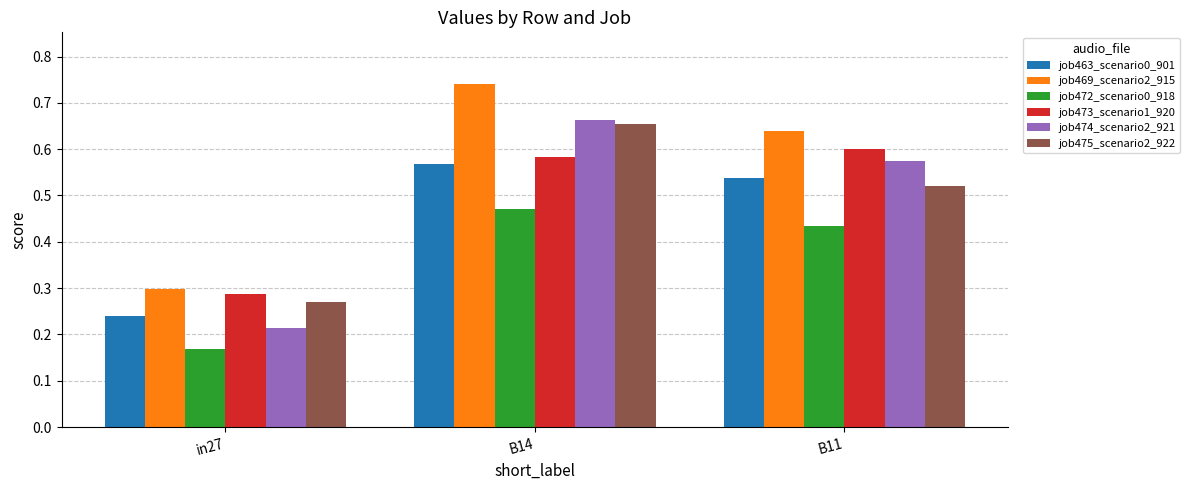

What is the sum of all job475_scenario2_922 values?

1.4